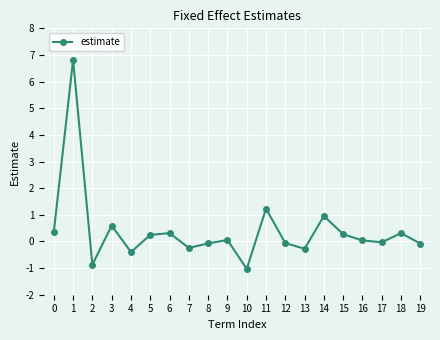

At which category does the data reach its first local peak?

1